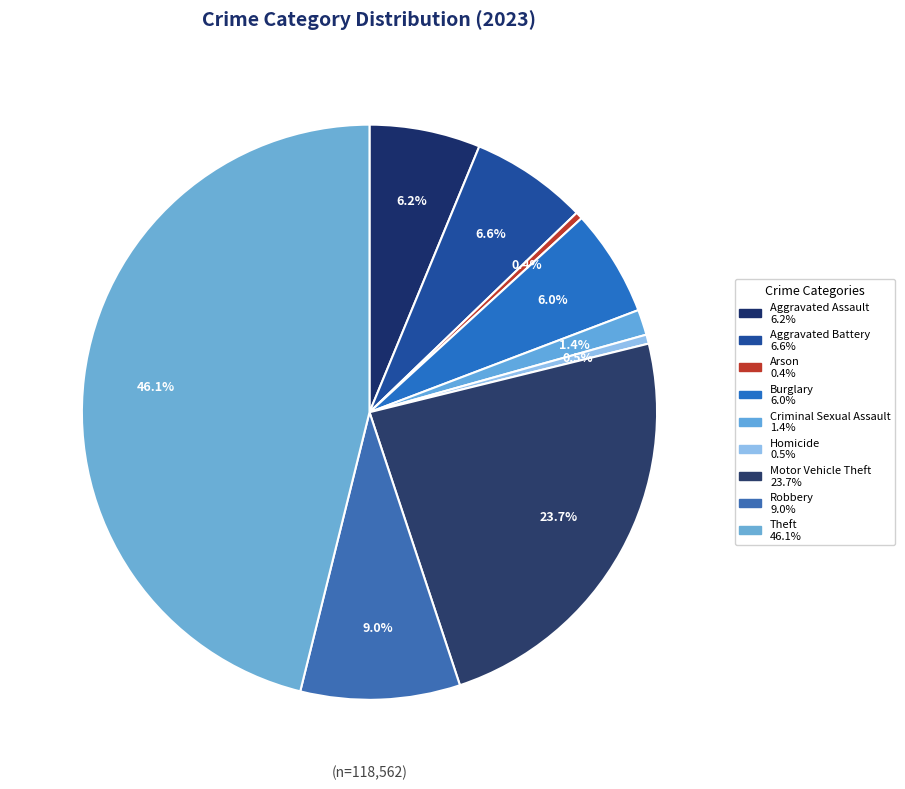

To the nearest percent, what is the average slice percentage?

11%